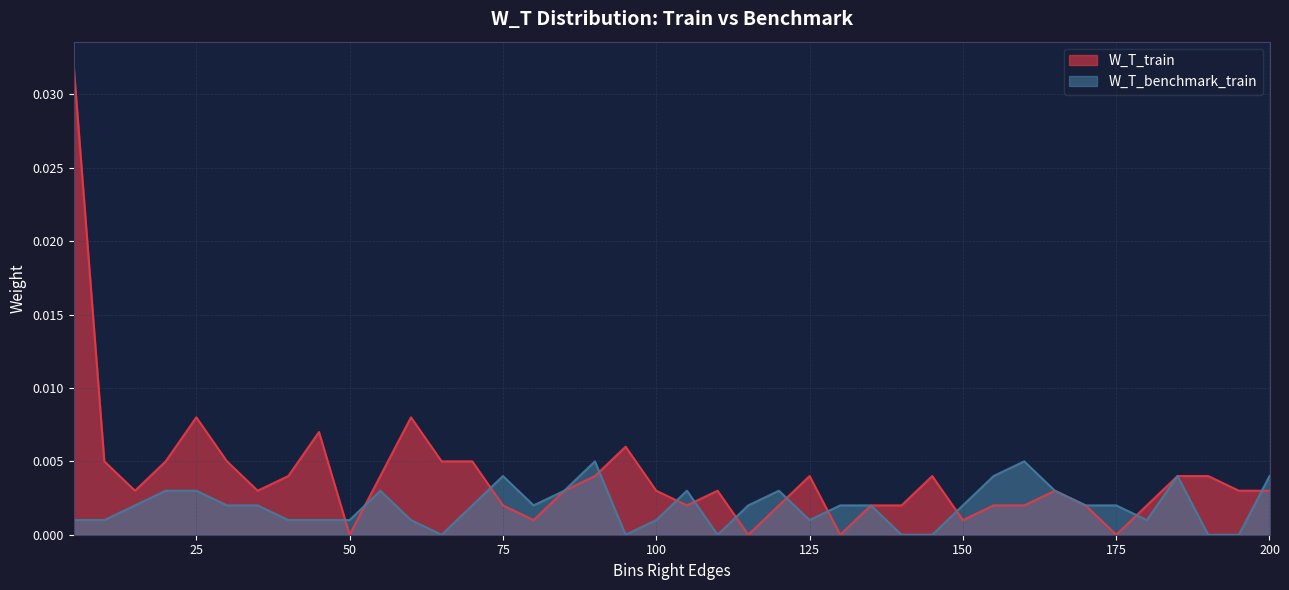

Which category has the highest value across all series?

5